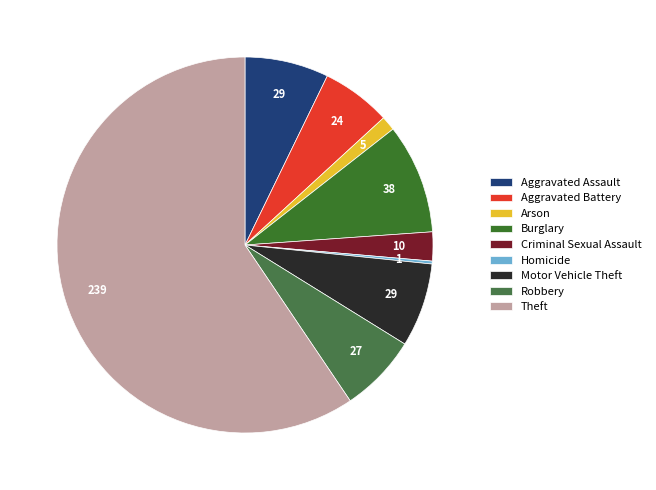

Which slice represents more than half of the pie?

Theft